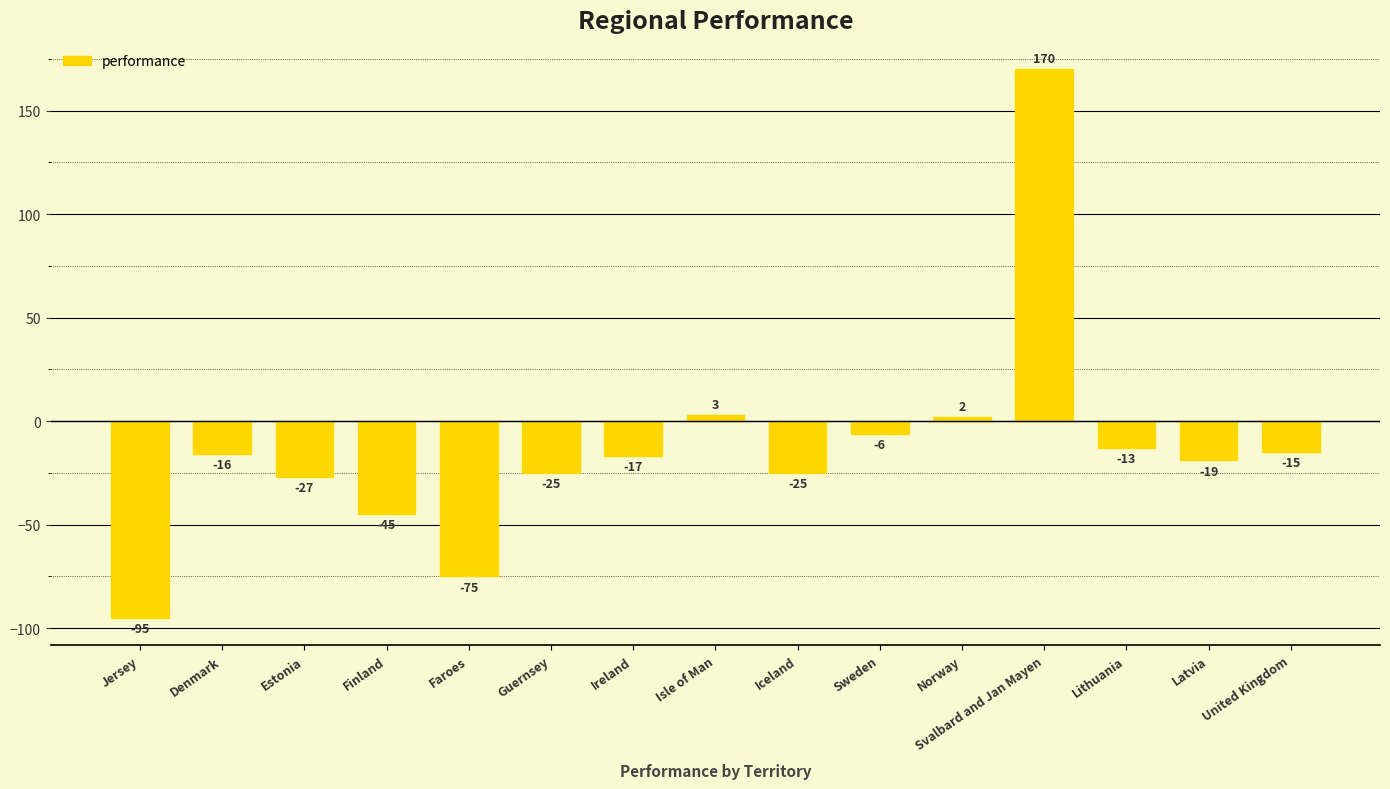

The chart shows a value of -14 at Iceland. True or false?

False